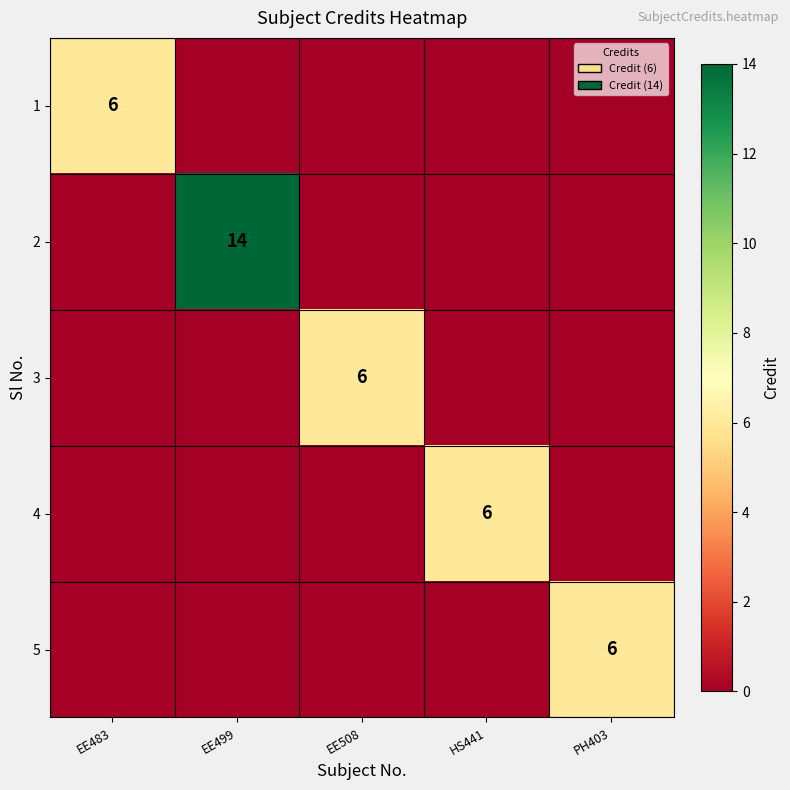

The 4 series shows 4 at HS441. True or false?

False